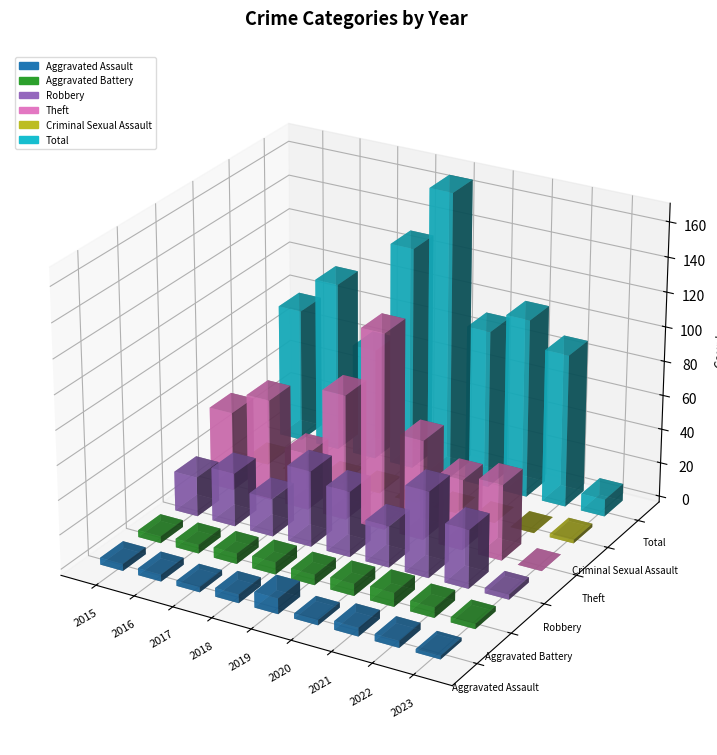

What is the difference between the highest and lowest values at 2015?

77